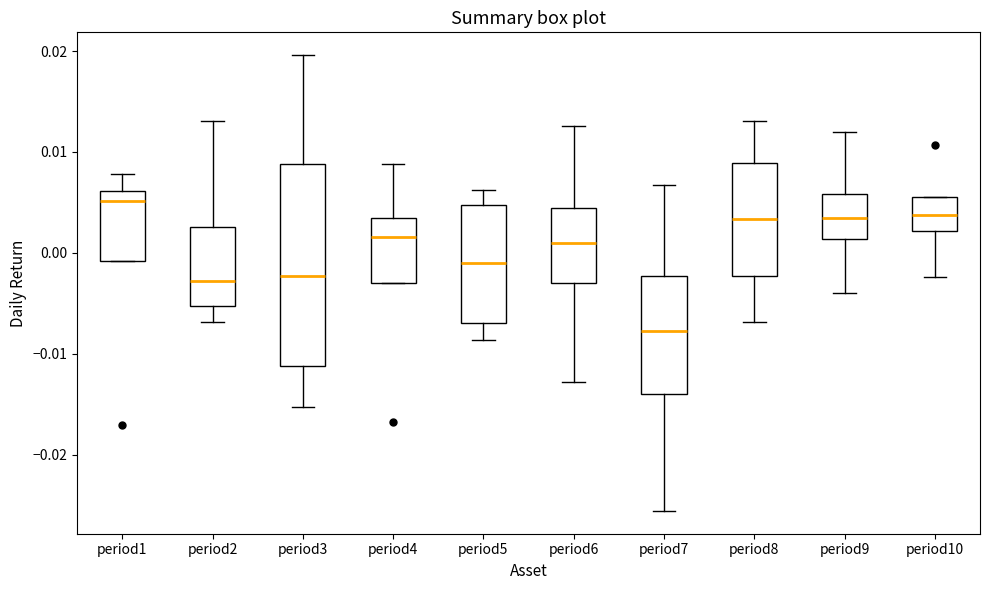

Where does the median line of the box for period8 sit on the y-axis? The values are not printed on the chart, so give them approximately, as read against the axis.

0.003